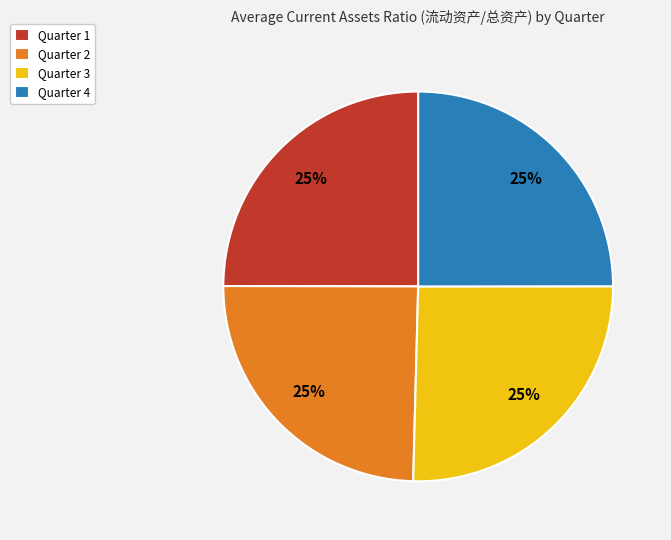

Approximately how many times larger is the value at Quarter 1 compared to Quarter 2?

1.0